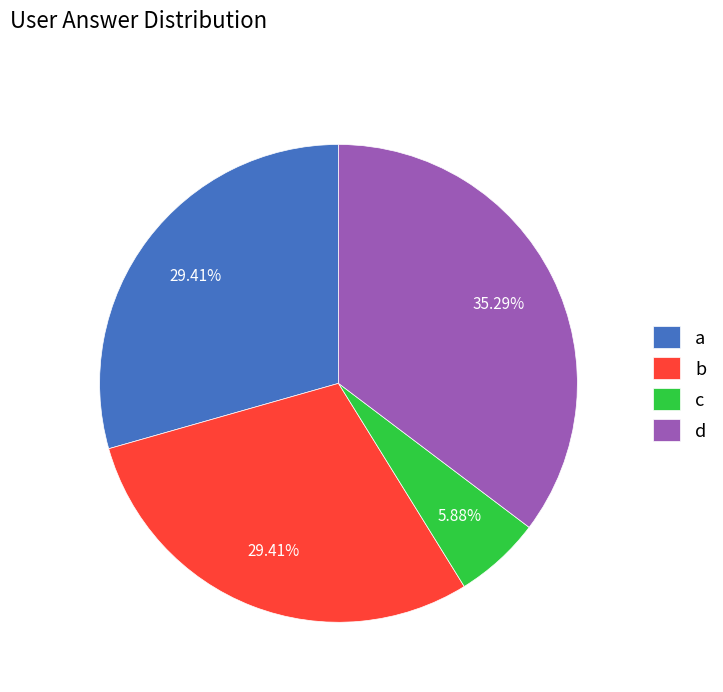

Count the number of slices in the pie.

4